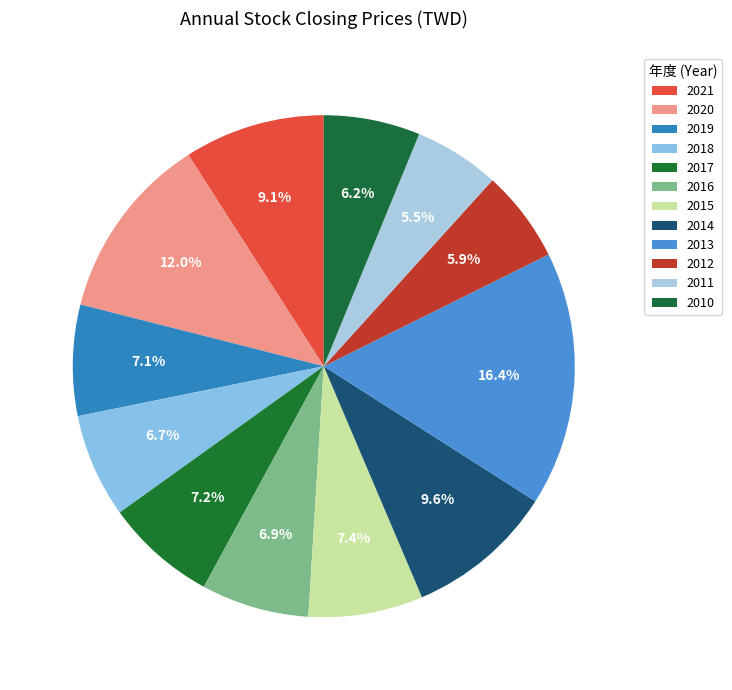

To the nearest percent, what percentage of the pie is 2015?

7%